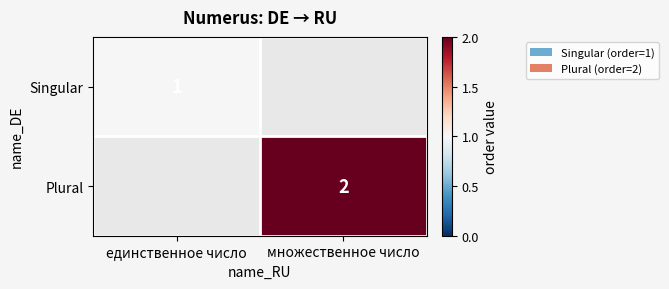

The value of Plural at множественное число is 1. True or false?

False